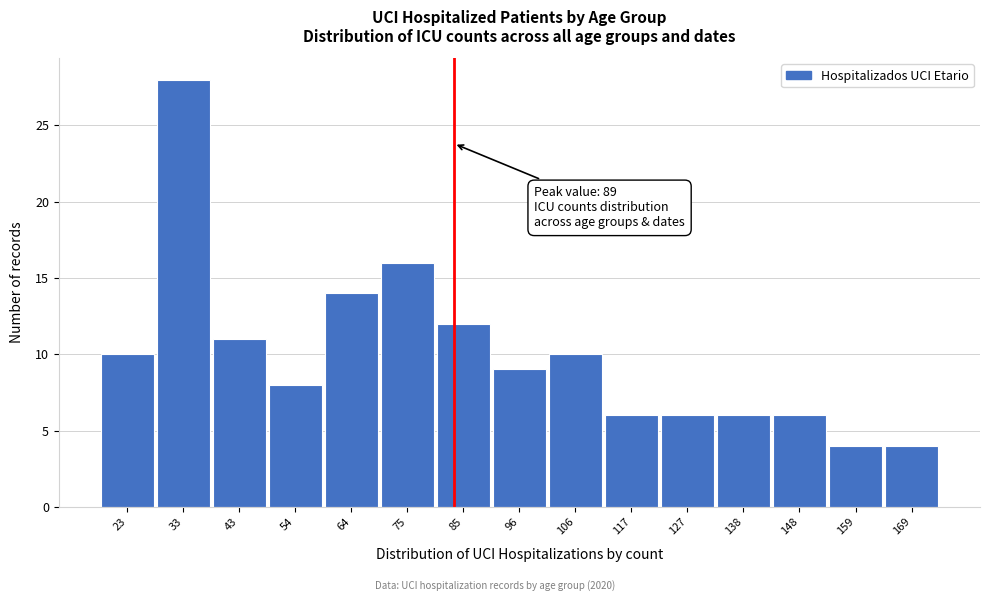

Reading left to right, list all the values displayed in this chart.

10	28	11	8	14	16	12	9	10	6	6	6	6	4	4